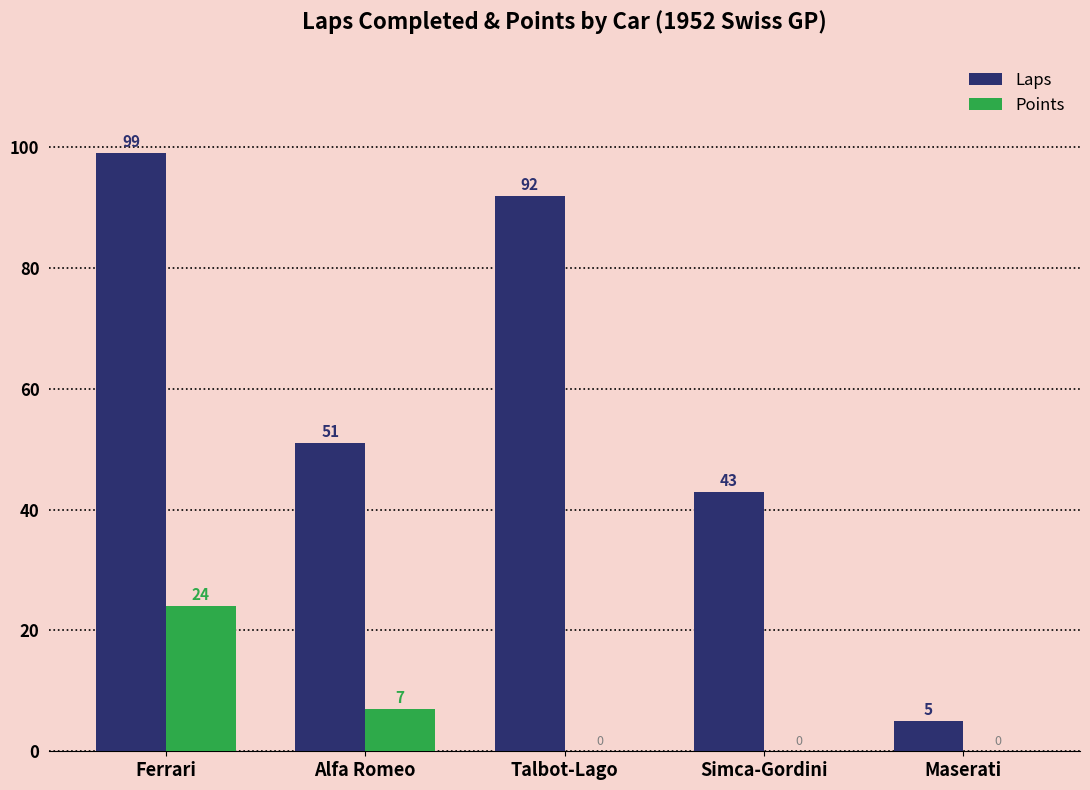

What is the average value of the Laps series?

58